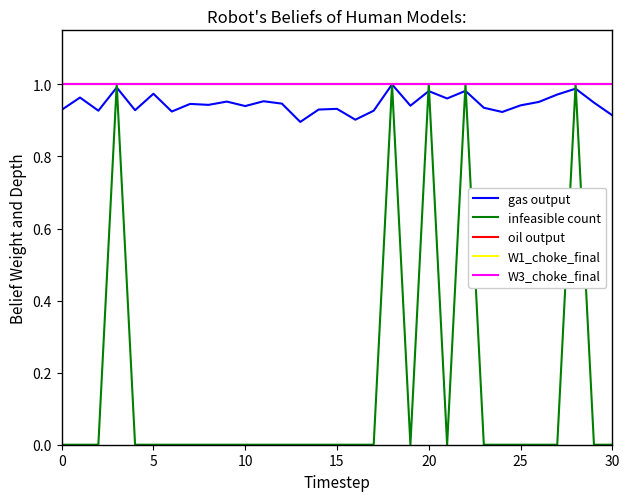

What is the average value of the oil output series?

1.0